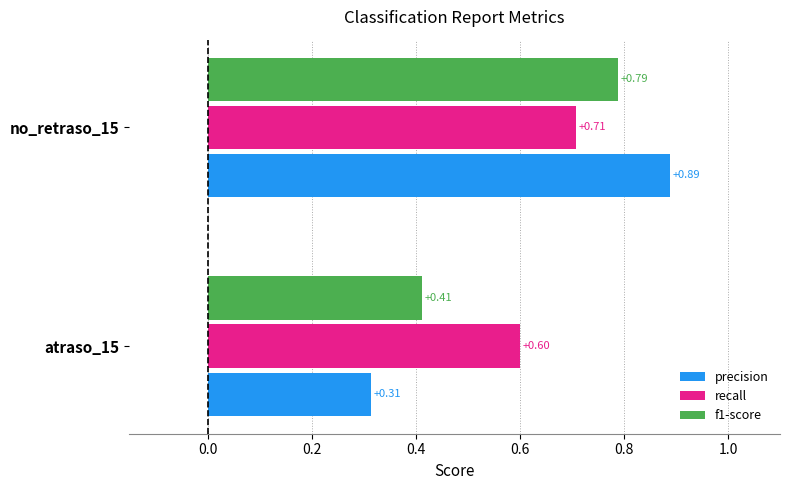

Which series has the widest spread of values?

precision